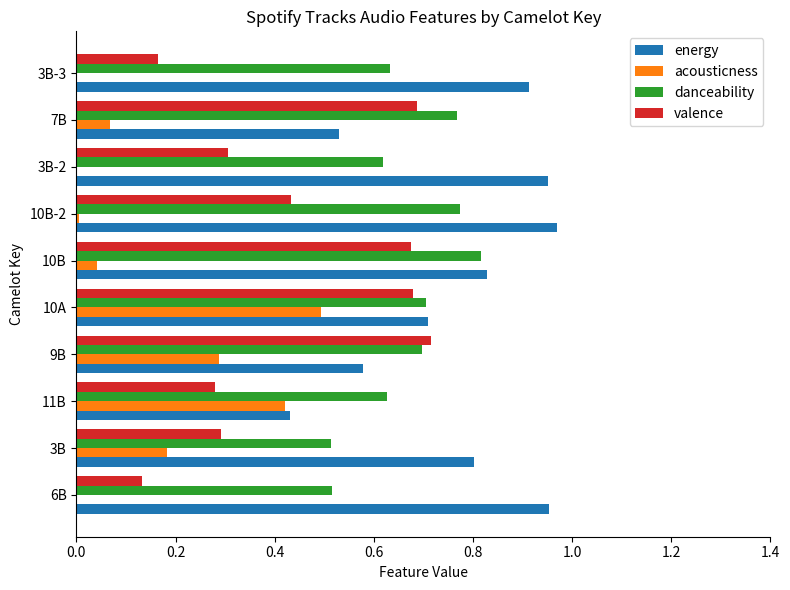

What is the sum of all valence values?

4.4